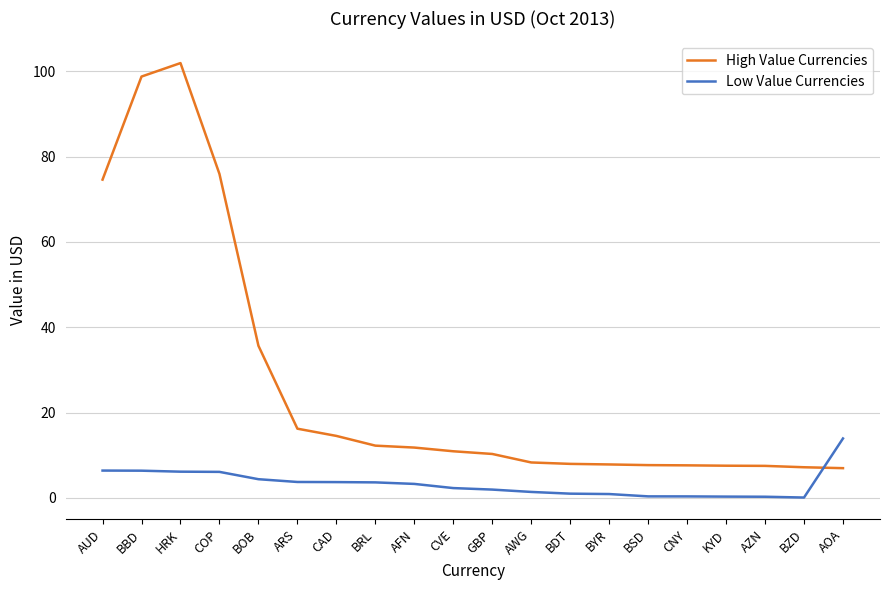

At how many categories does at least one series exceed 30?

5